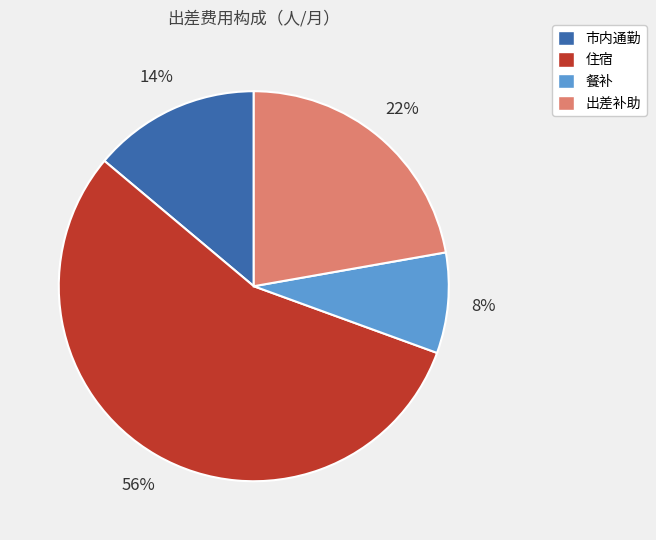

To the nearest percent, what is the difference between the 市内通勤 and 住宿 slice percentages?

42%